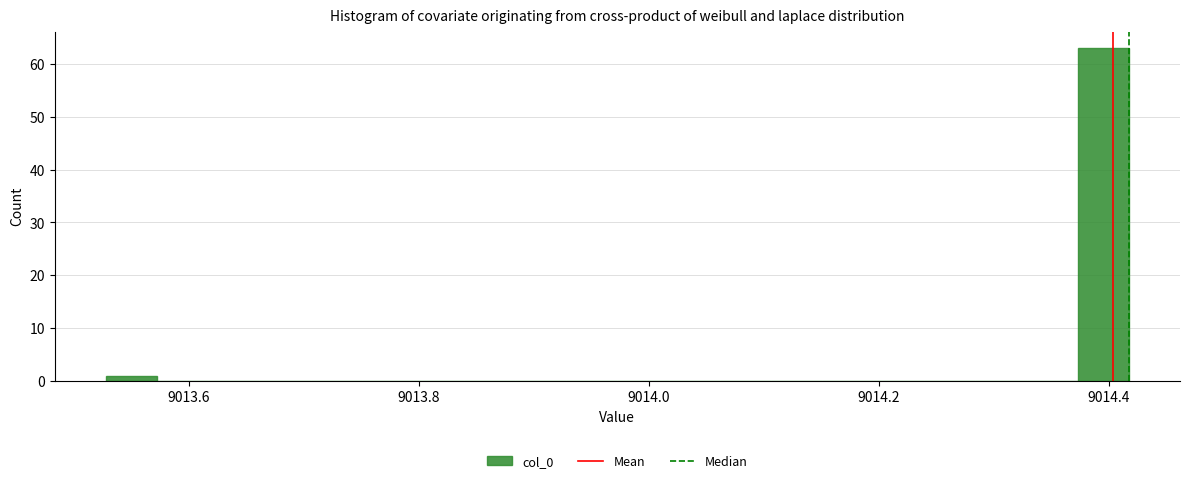

Around what value on the x-axis is the tallest bar? Give the approximate position of its centre, as read against the axis.

9014.40